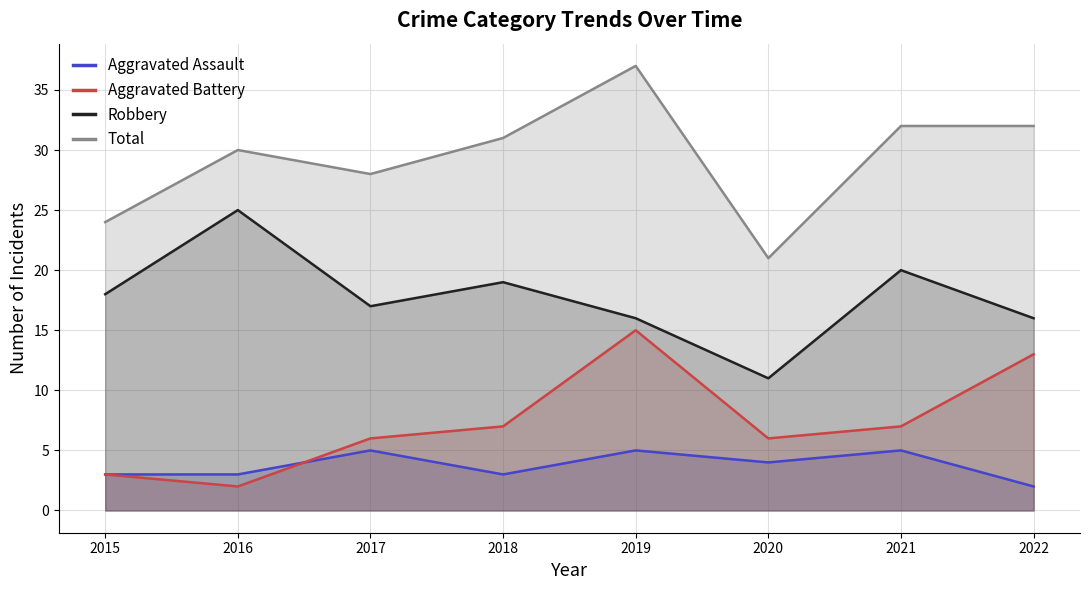

Which series has the largest total across all categories?

Total